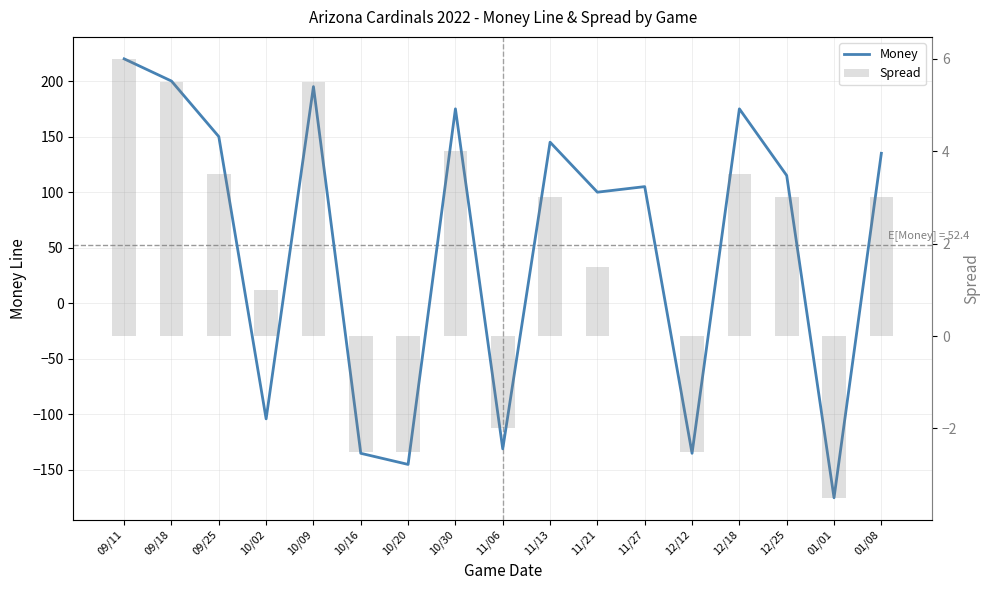

What is the label of the 15th bar from the right?

09/25